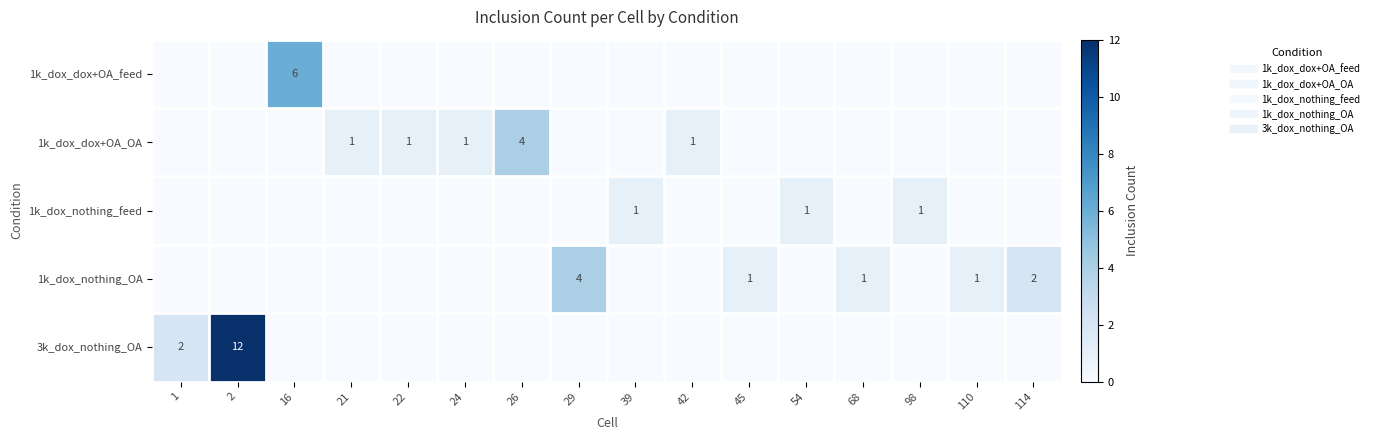

Which series has the largest range (max minus min)?

3k_dox_nothing_OA